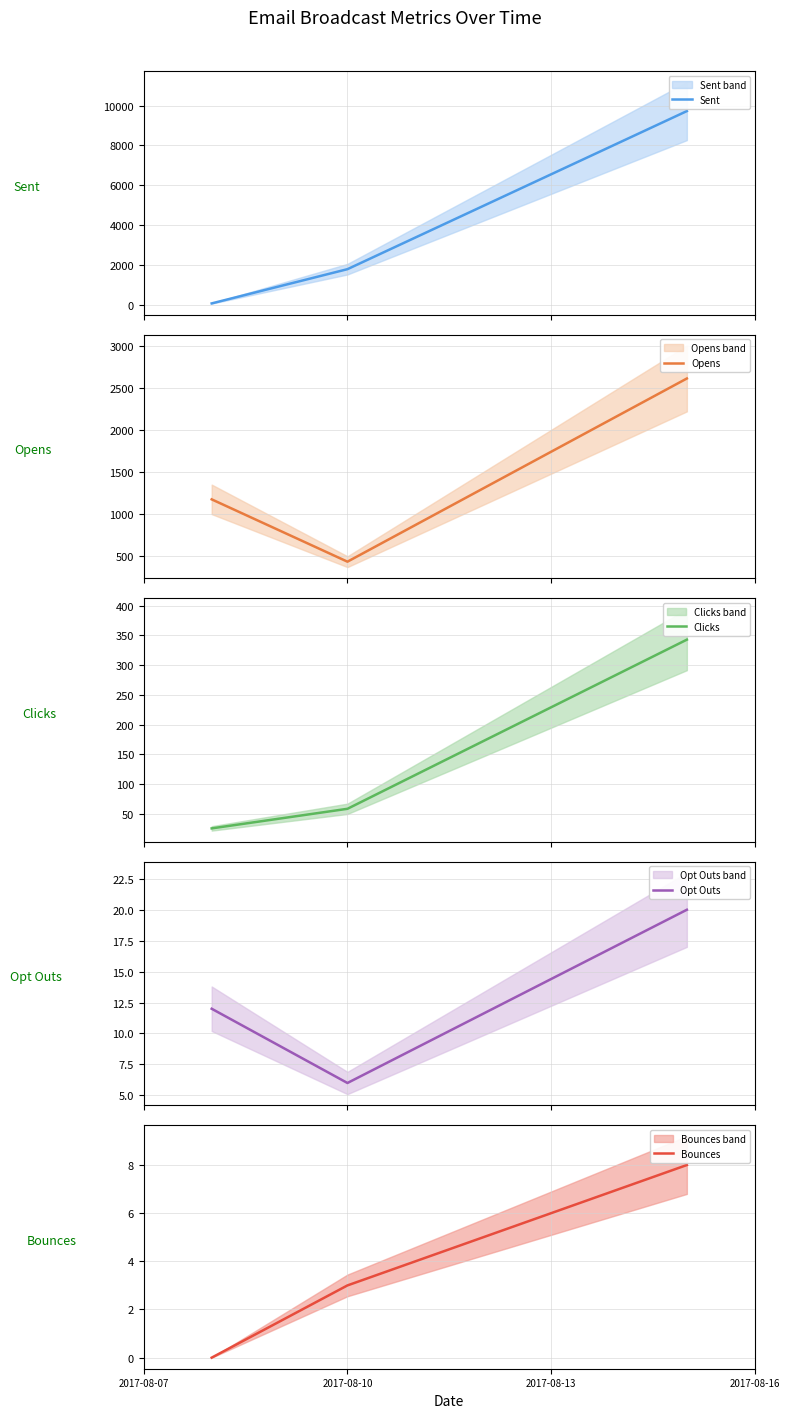

What is the highest value of the Sent series?

9725